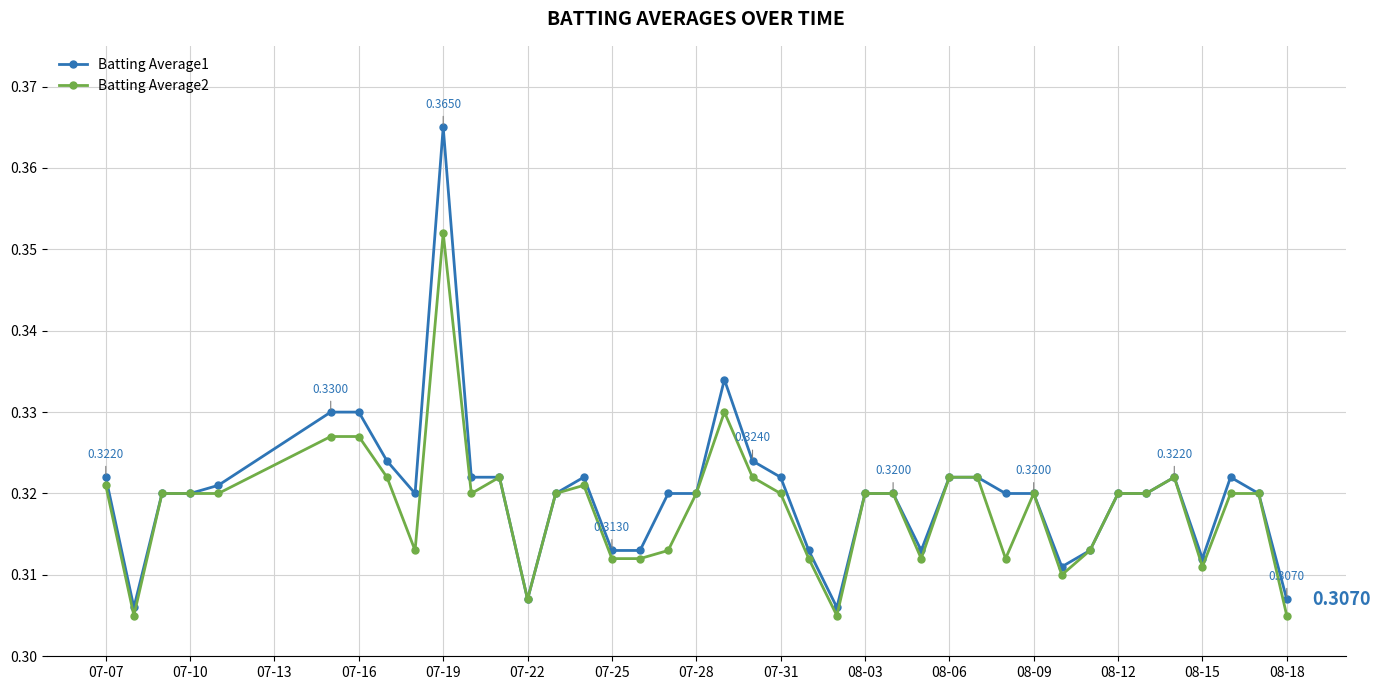

Which series has the widest spread of values?

Batting Average1